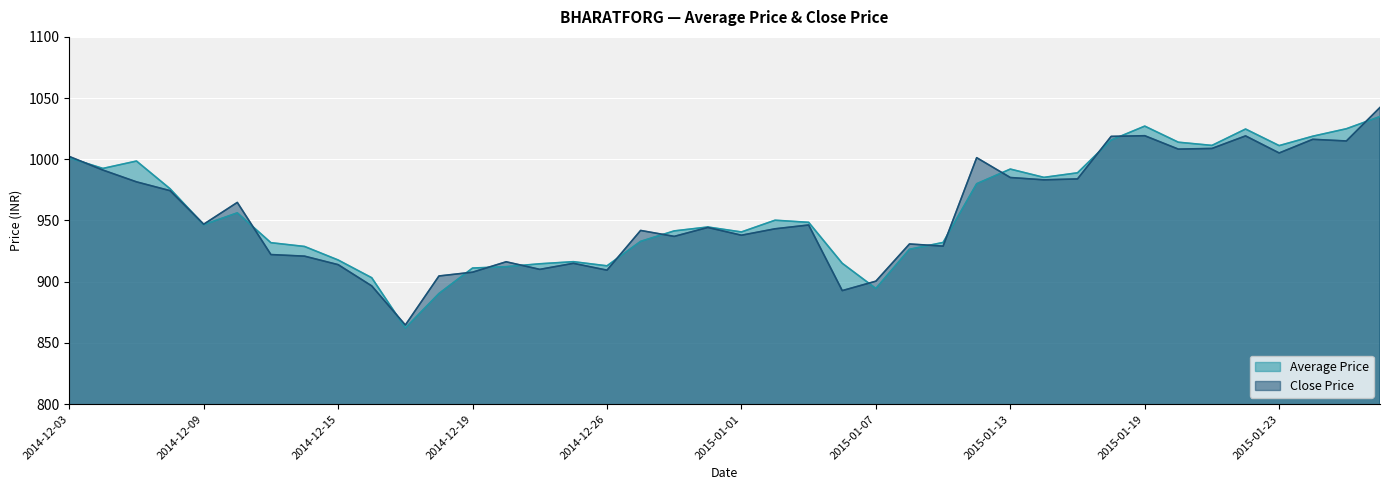

How many intersections are there between Average Price and Close Price?

16